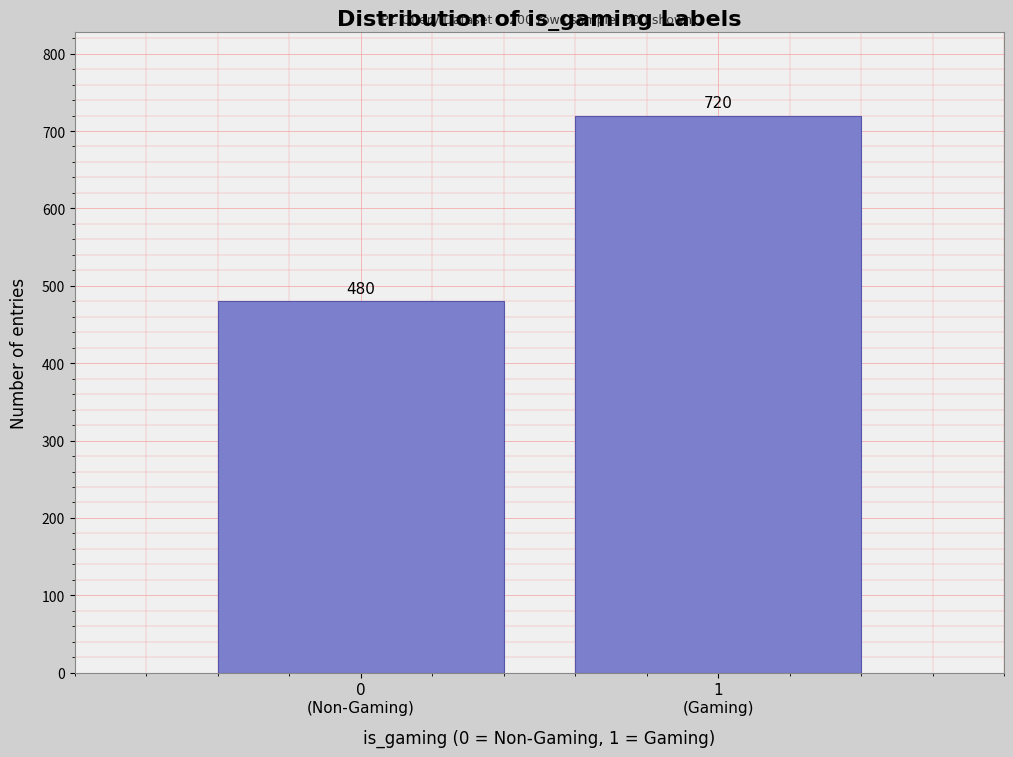

Reading left to right, list all the values displayed in this chart.

480	720